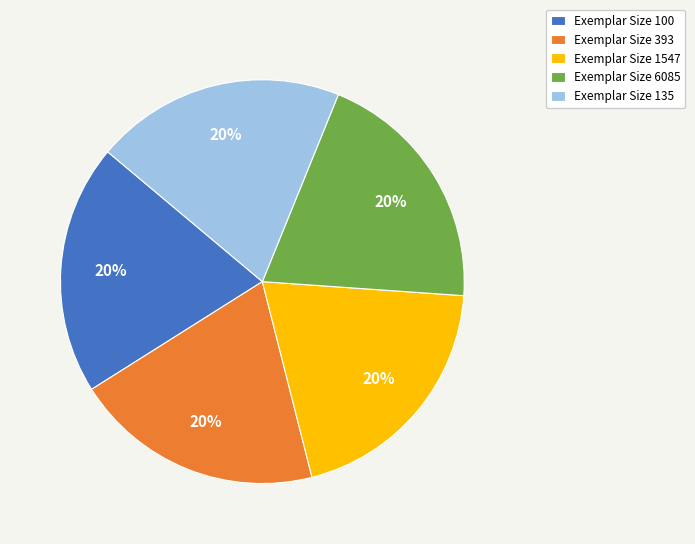

How many slices are in this pie chart?

5